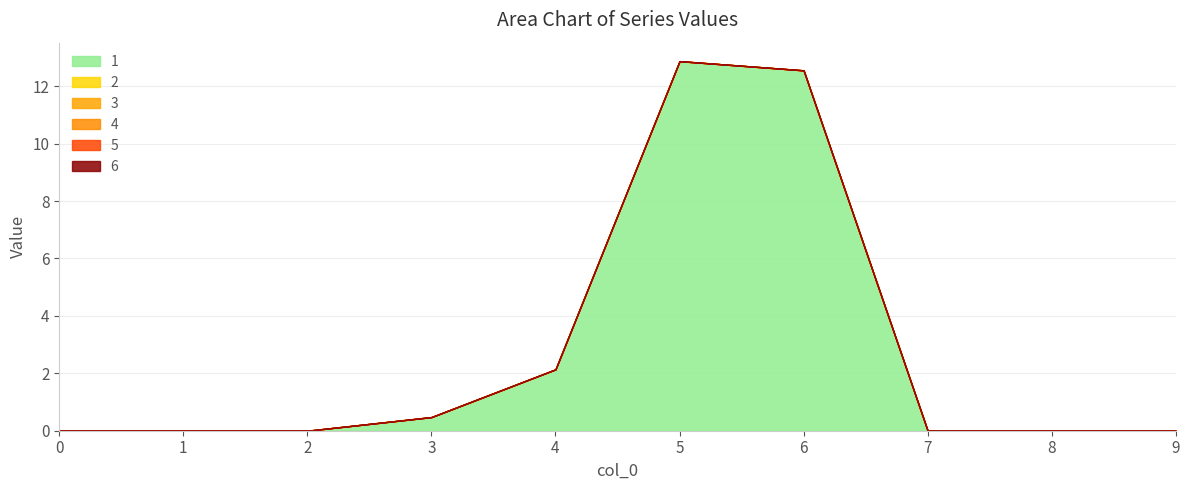

What is the value of the 1 point at the 7th from the left?

12.6